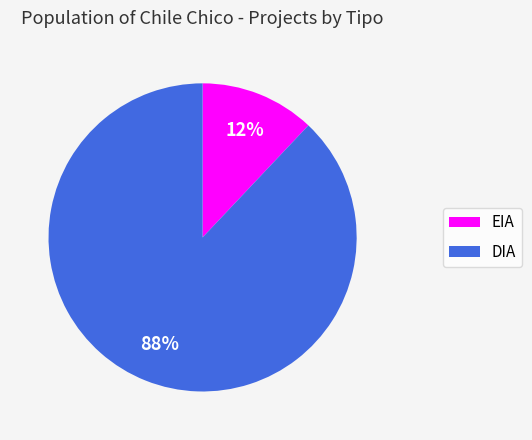

Is the sum of EIA and DIA greater than half?

Yes